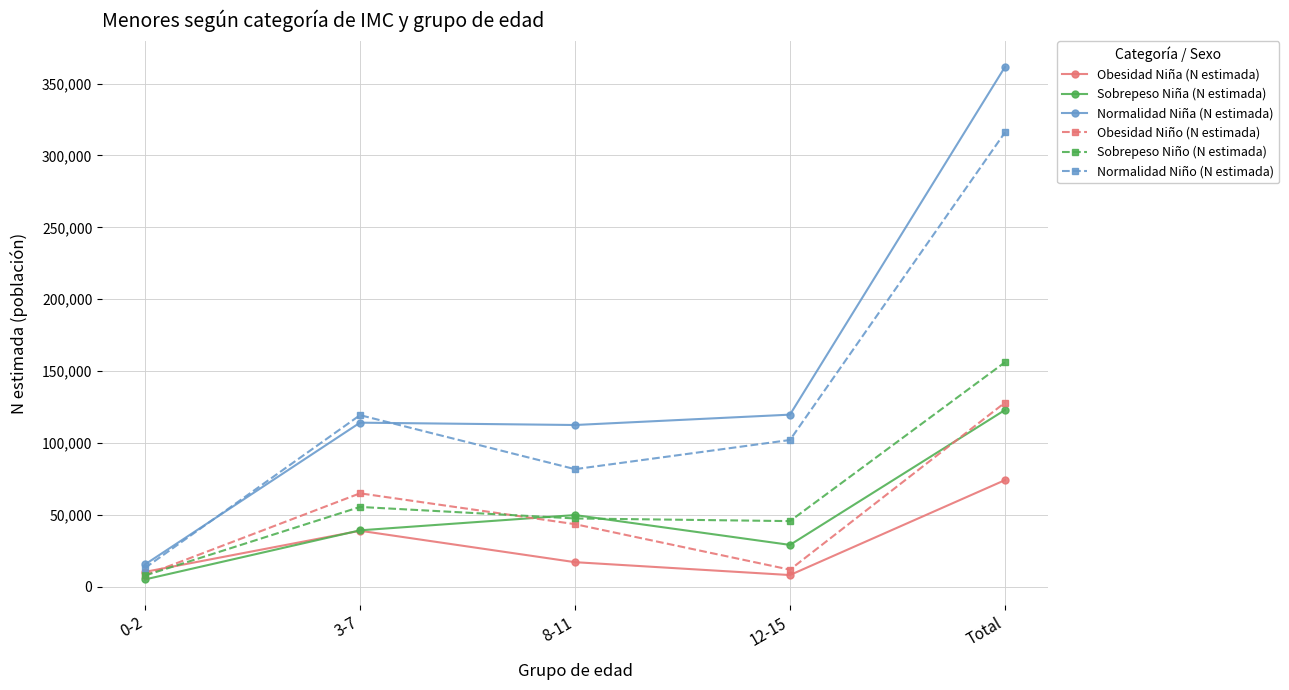

How many categories are shown in the chart?

5